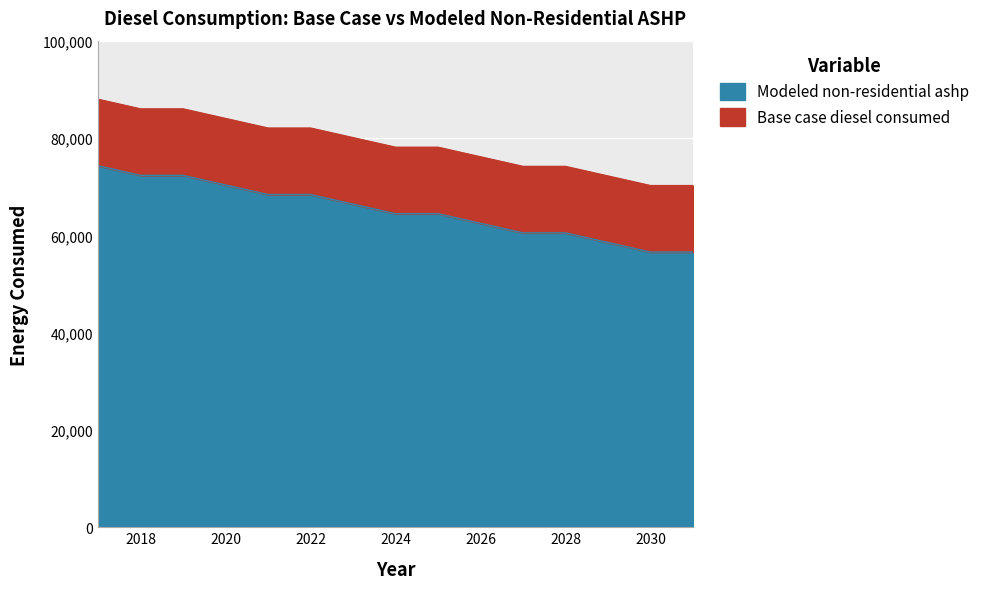

The value of Modeled non-residential ashp at 2026 is 91285.8. True or false?

False